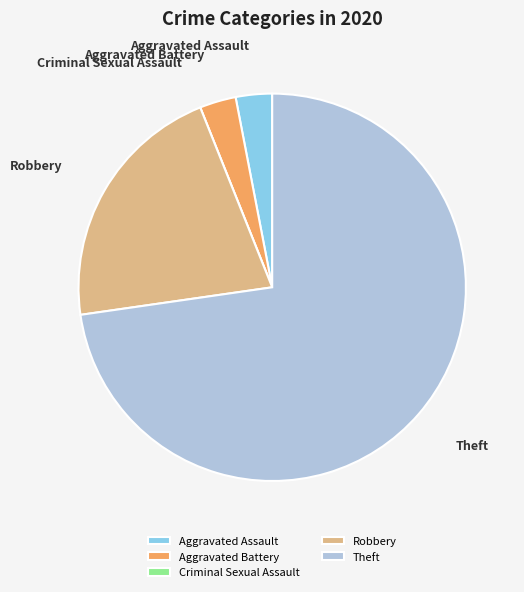

True or false: Aggravated Assault accounts for 15% of the total.

False